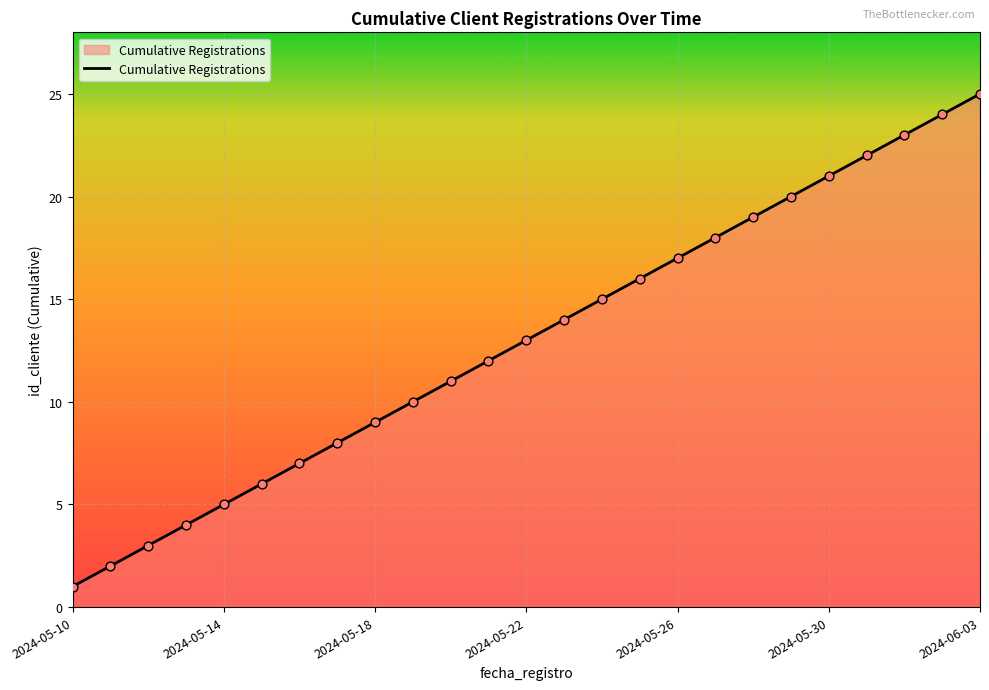

What is the greatest value displayed?

25